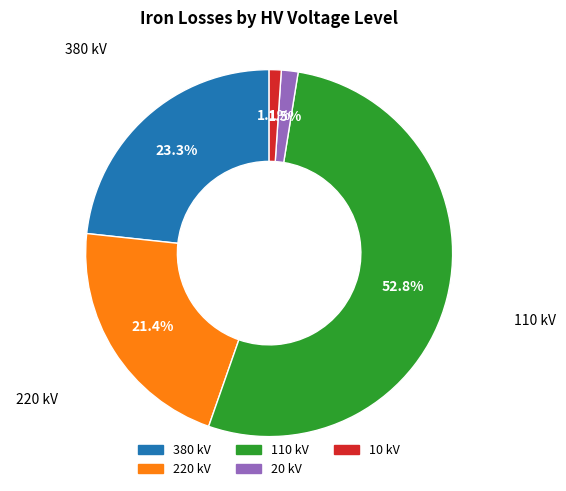

Which category has the biggest portion of the pie?

110